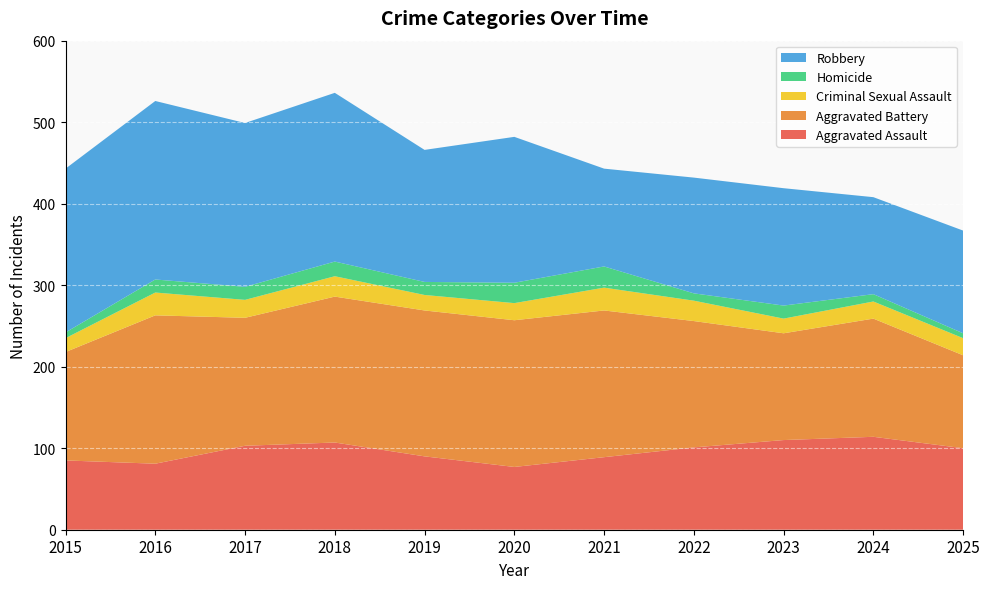

Reading left to right, extract all data points from this chart.

Aggravated Assault: 2015=85	2016=81	2017=103	2018=107	2019=90	2020=77	2021=89	2022=101	2023=110	2024=114	2025=100
Aggravated Battery: 2015=133	2016=182	2017=157	2018=179	2019=179	2020=180	2021=180	2022=155	2023=131	2024=145	2025=114
Criminal Sexual Assault: 2015=17	2016=28	2017=22	2018=25	2019=19	2020=21	2021=28	2022=25	2023=18	2024=21	2025=21
Homicide: 2015=7	2016=16	2017=16	2018=18	2019=16	2020=25	2021=26	2022=9	2023=16	2024=9	2025=6
Robbery: 2015=201	2016=219	2017=201	2018=207	2019=162	2020=179	2021=120	2022=142	2023=144	2024=119	2025=126